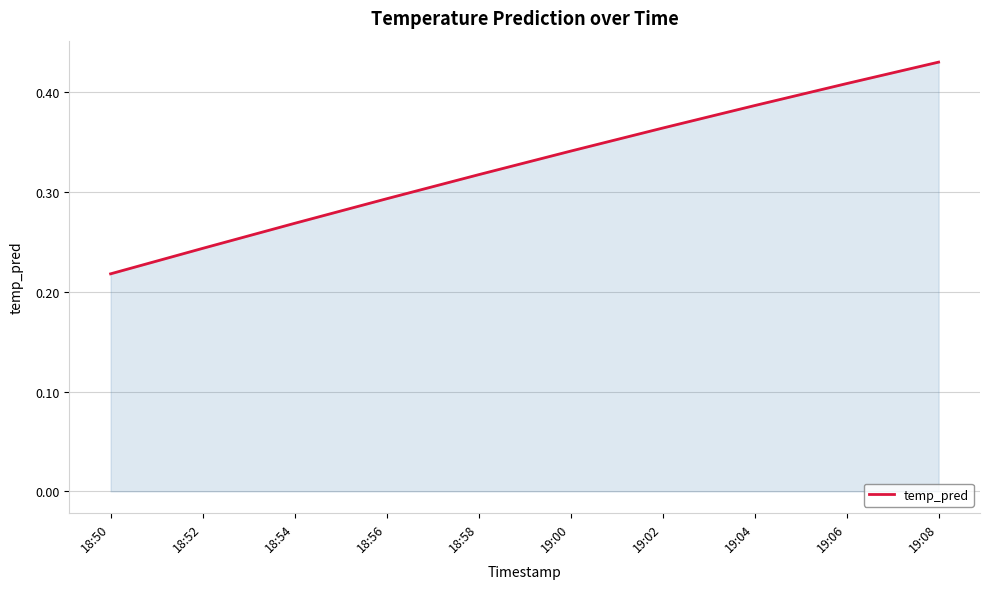

What position from the right is 18:52?

9